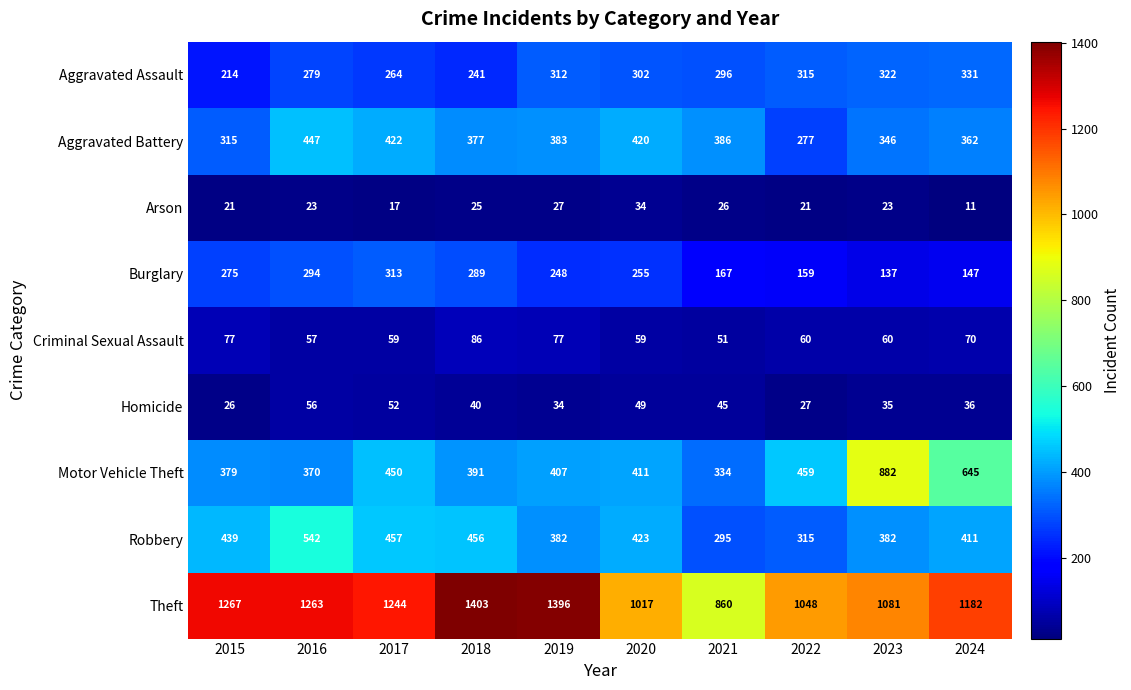

Where is Robbery nearest to the value 418?

2020